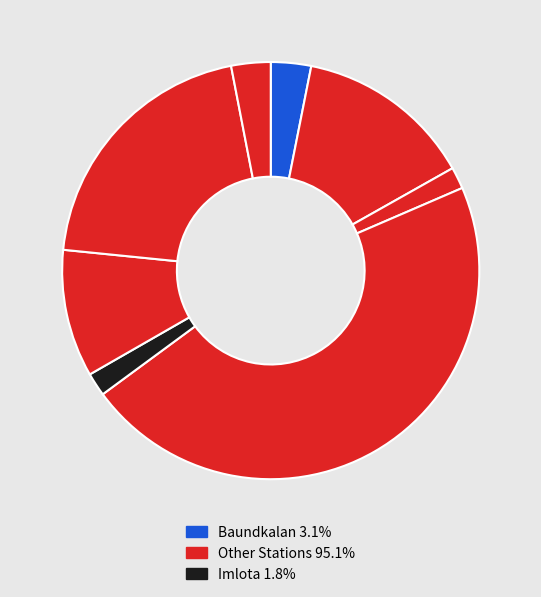

How many segments does this pie chart have?

8